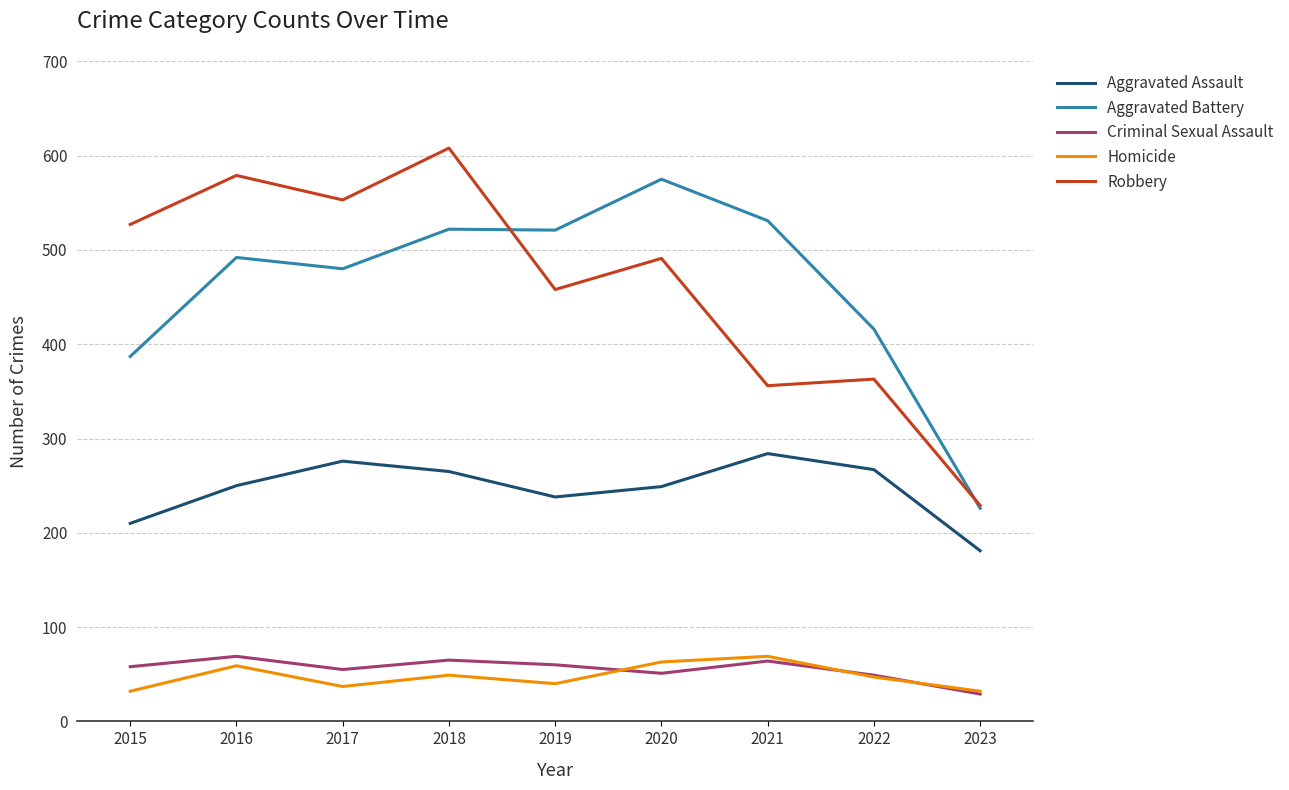

What are all the series names shown in the legend?

Aggravated Assault, Aggravated Battery, Criminal Sexual Assault, Homicide, Robbery